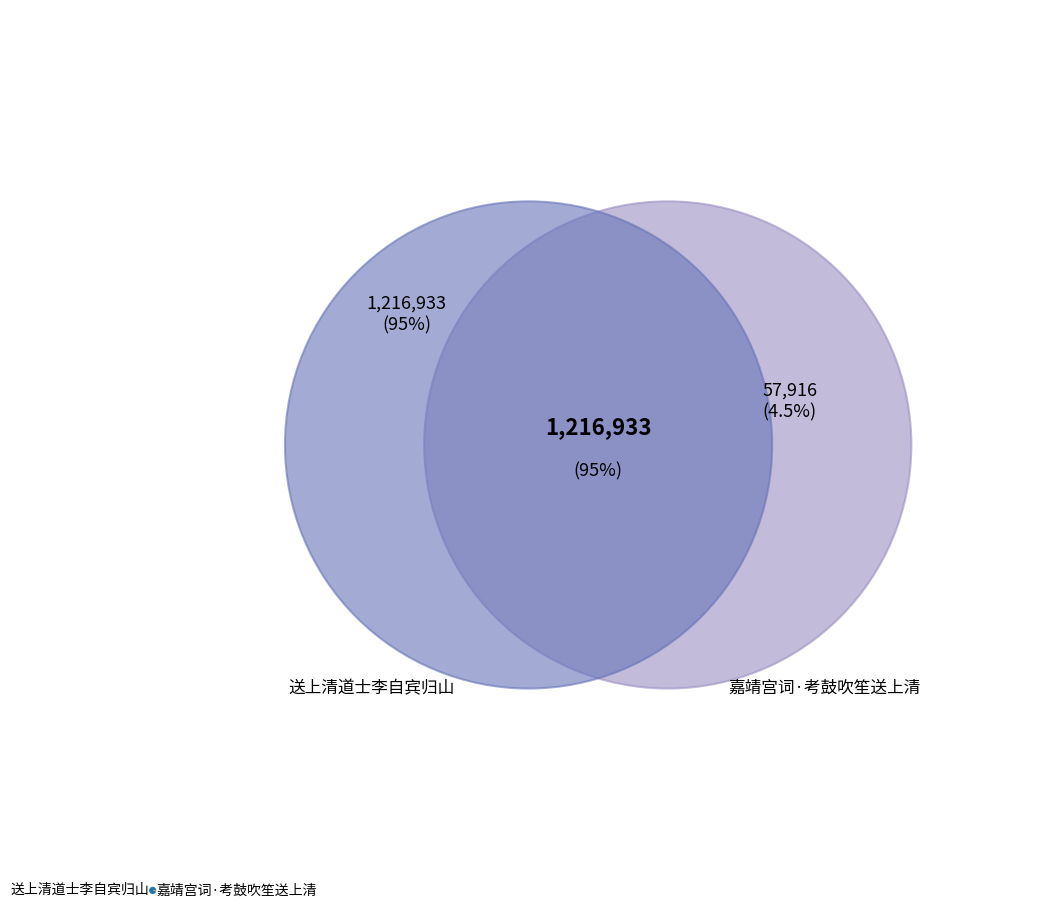

What is the largest slice in the pie chart?

送上清道士李自宾归山